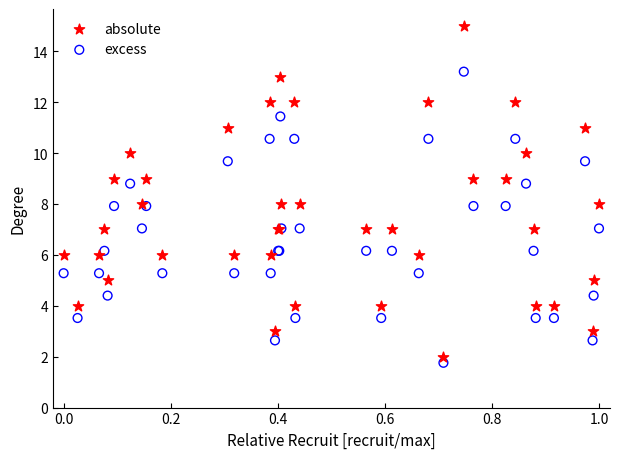

What are all the series names shown in the legend?

absolute, excess